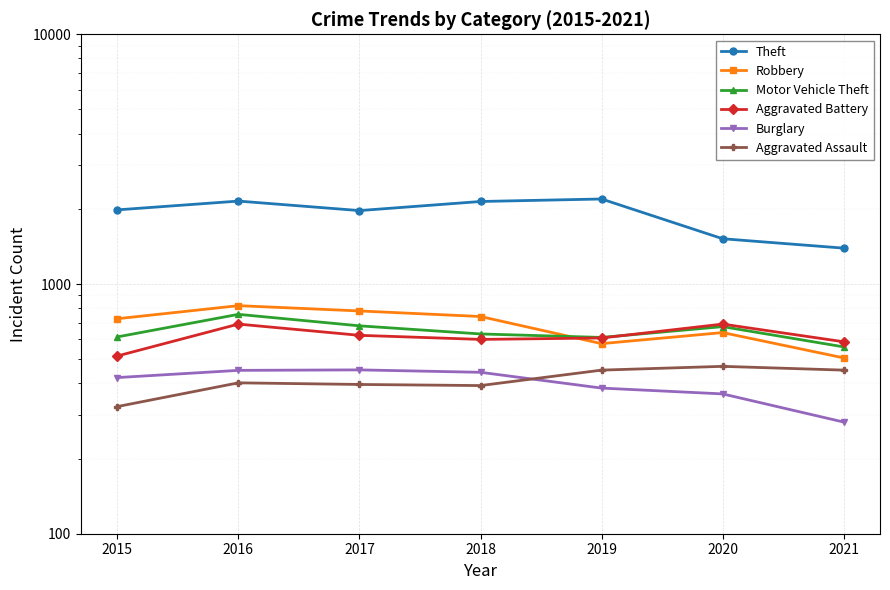

In Motor Vehicle Theft, how many points are lower than both neighbors (excluding endpoints)?

1